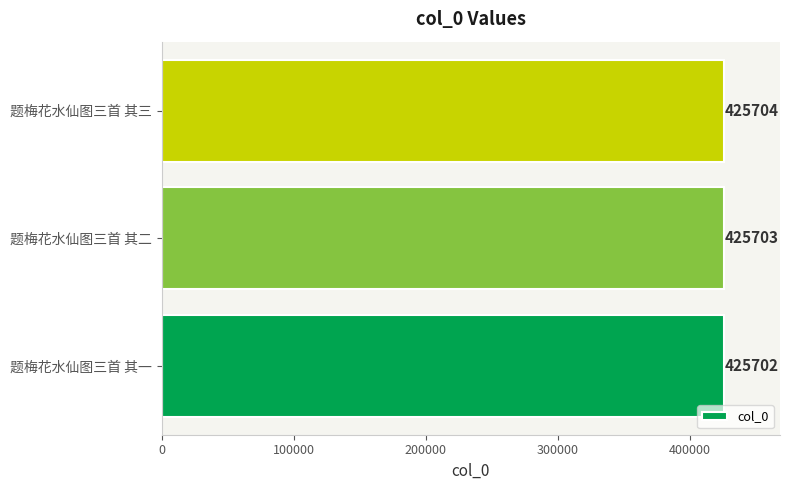

What is the smallest value displayed?

425702